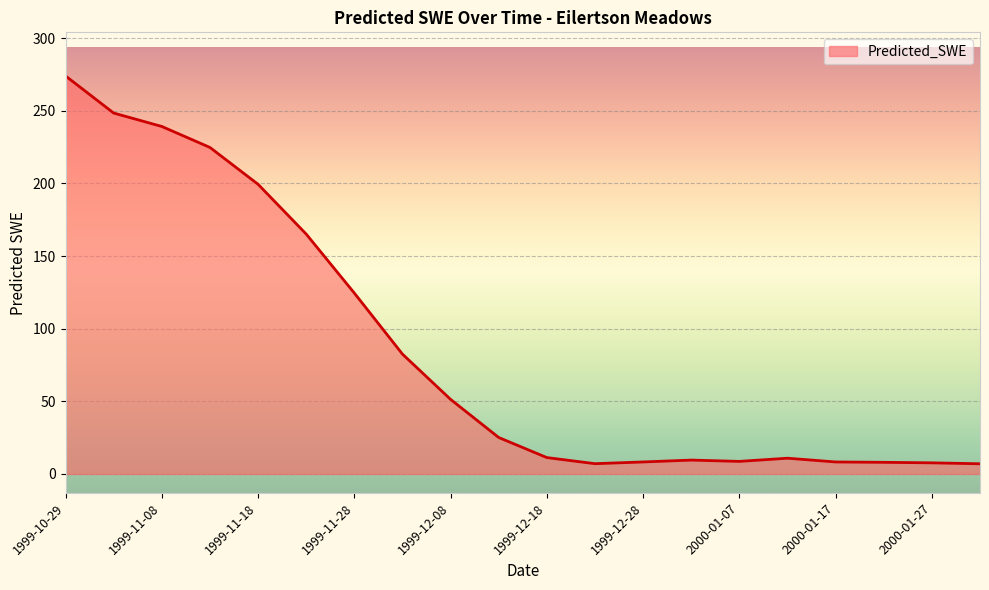

True or false: there are more than 0 points higher than both neighbors.

True